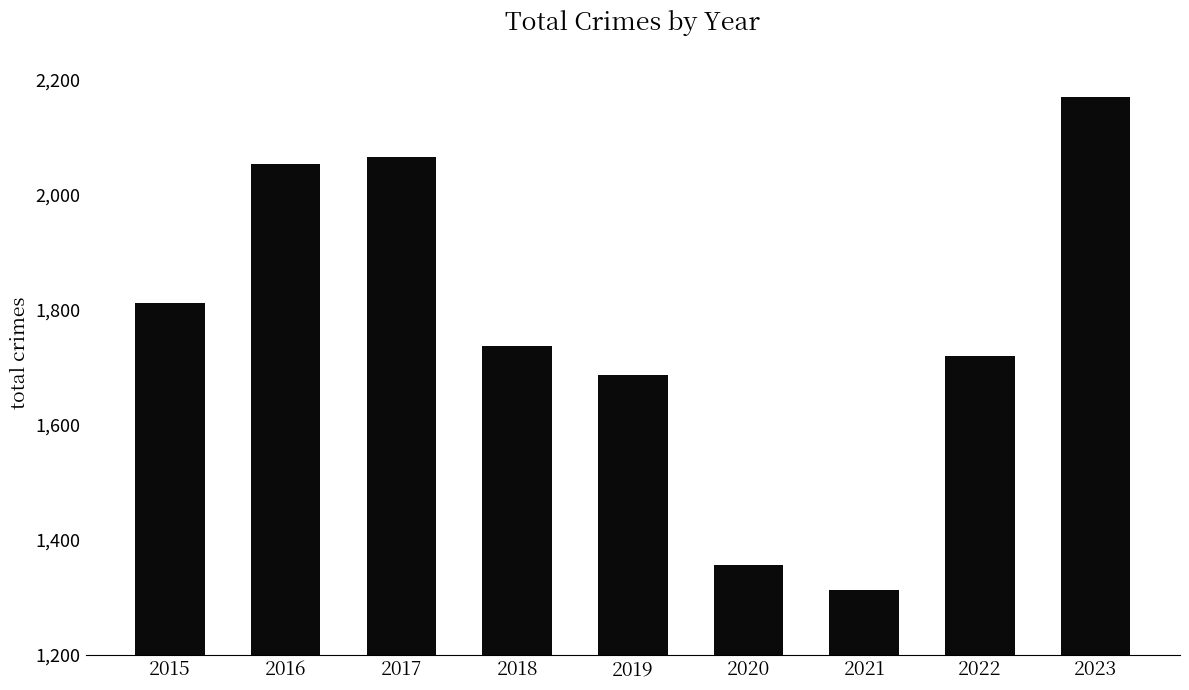

Between 2023 and 2017, which is larger?

2023